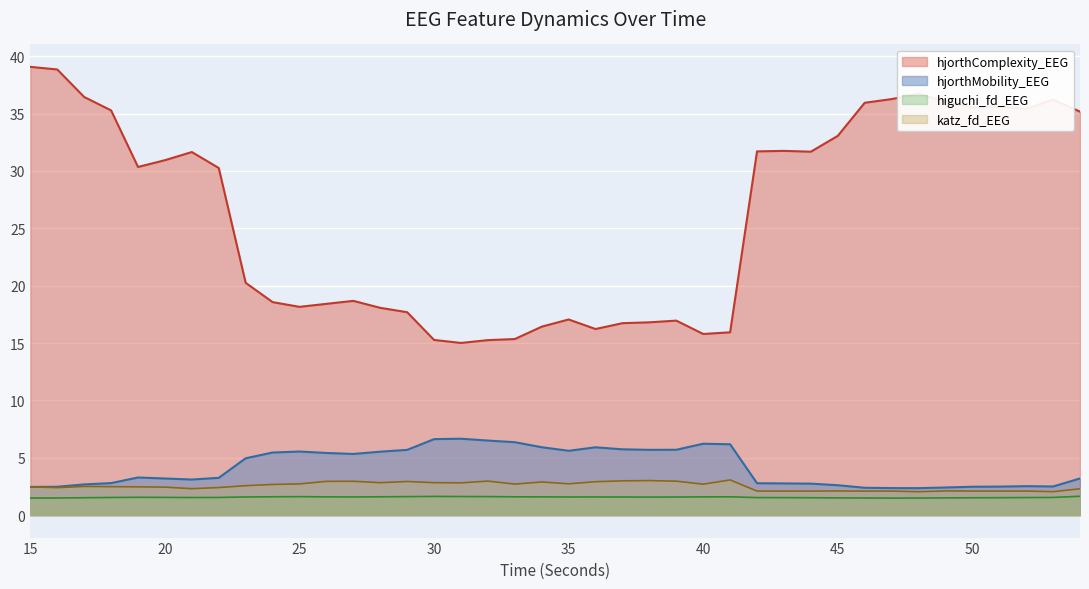

True or false: hjorthMobility_EEG and higuchi_fd_EEG intersect in this chart.

False